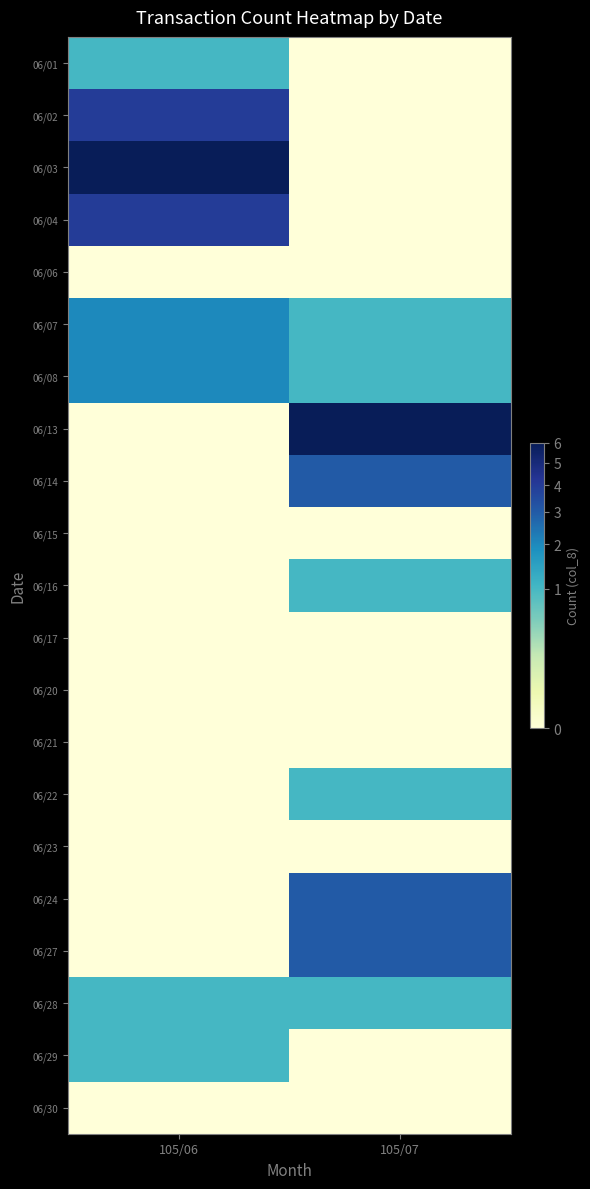

How many series are shown in this chart?

21